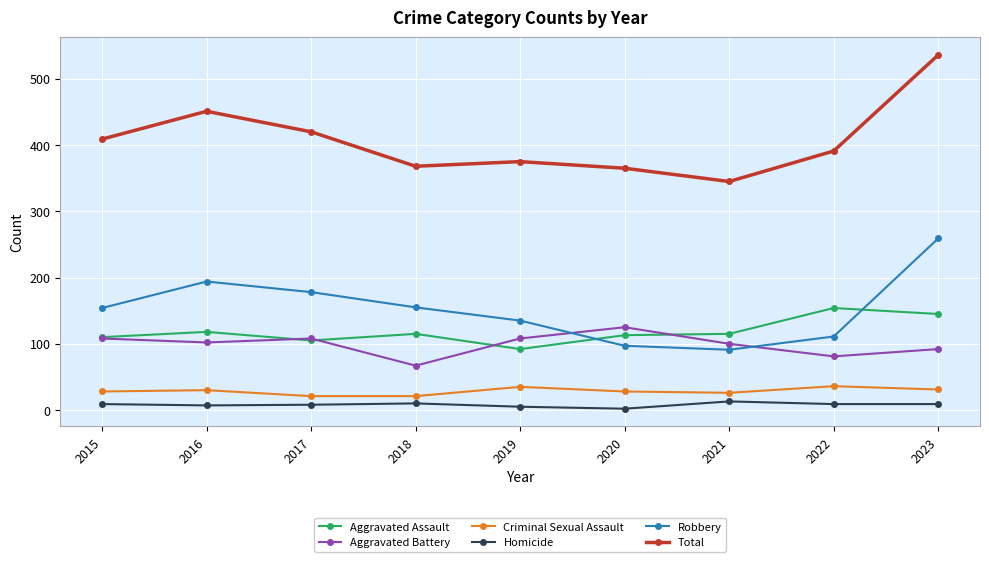

What value does the Total series have at 2021, to the nearest 5?

345